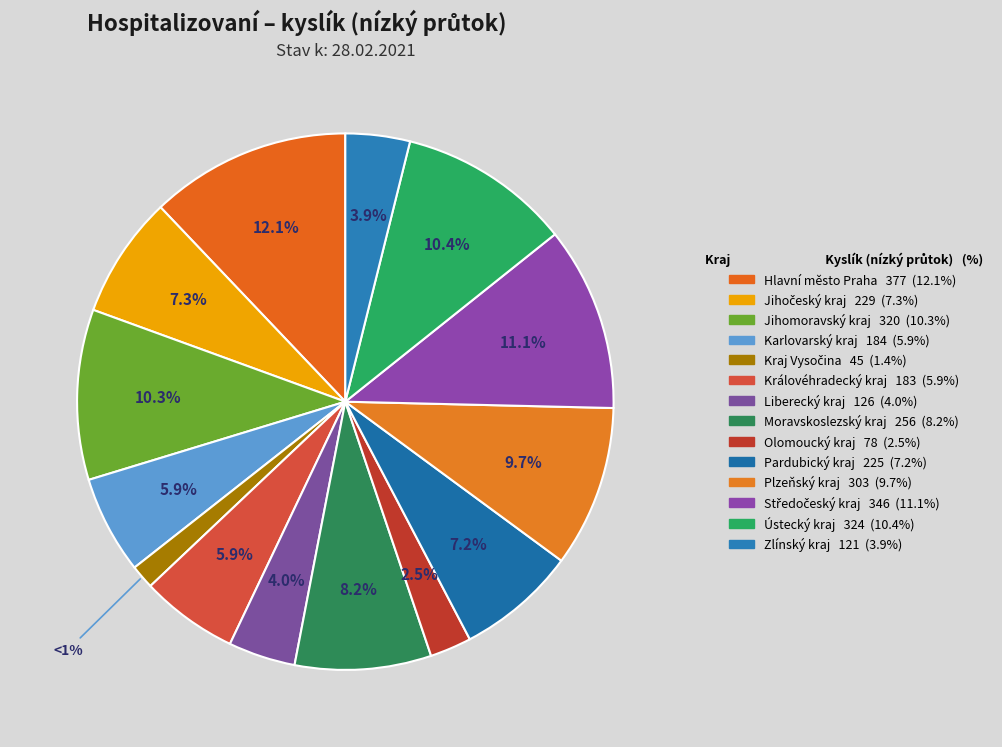

What is the change in value from Moravskoslezský kraj to Středočeský kraj?

+90